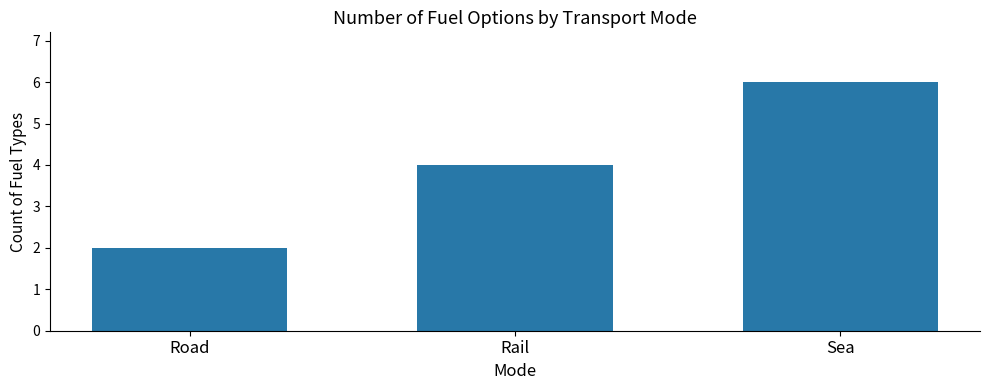

What is the difference between the values at Rail and Sea?

2